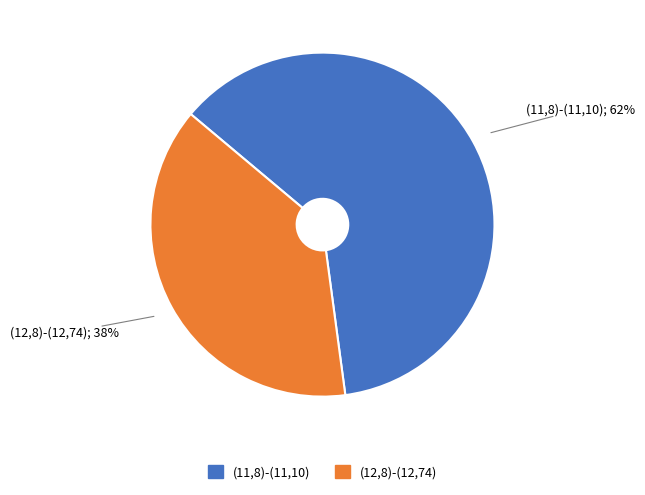

Which slice is the largest?

(11,8)-(11,10)